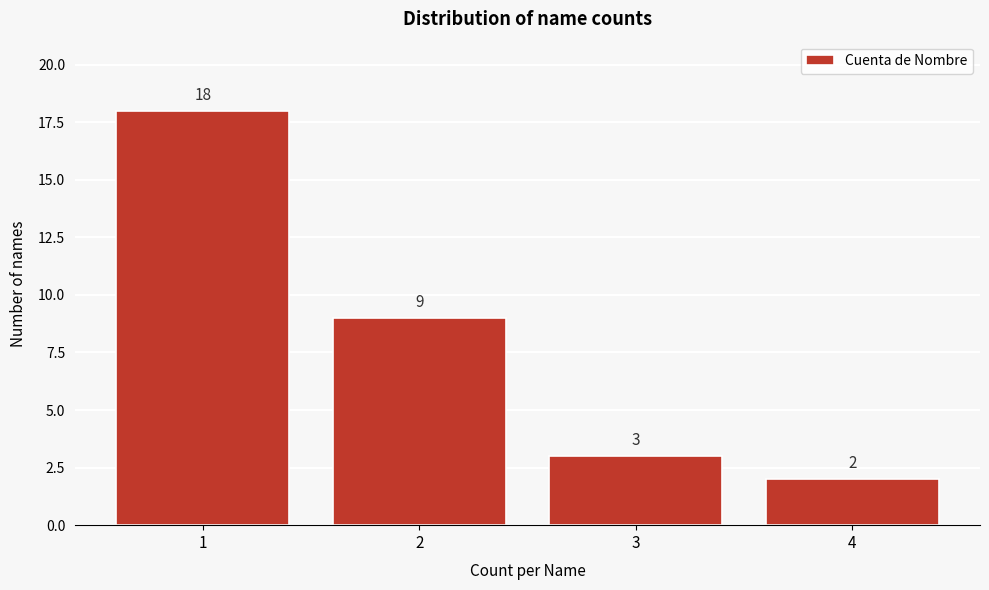

Reading left to right, list all the values displayed in this chart.

18	9	3	2